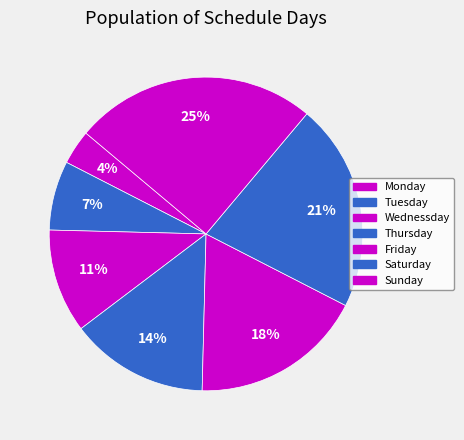

Count the number of slices in the pie.

7